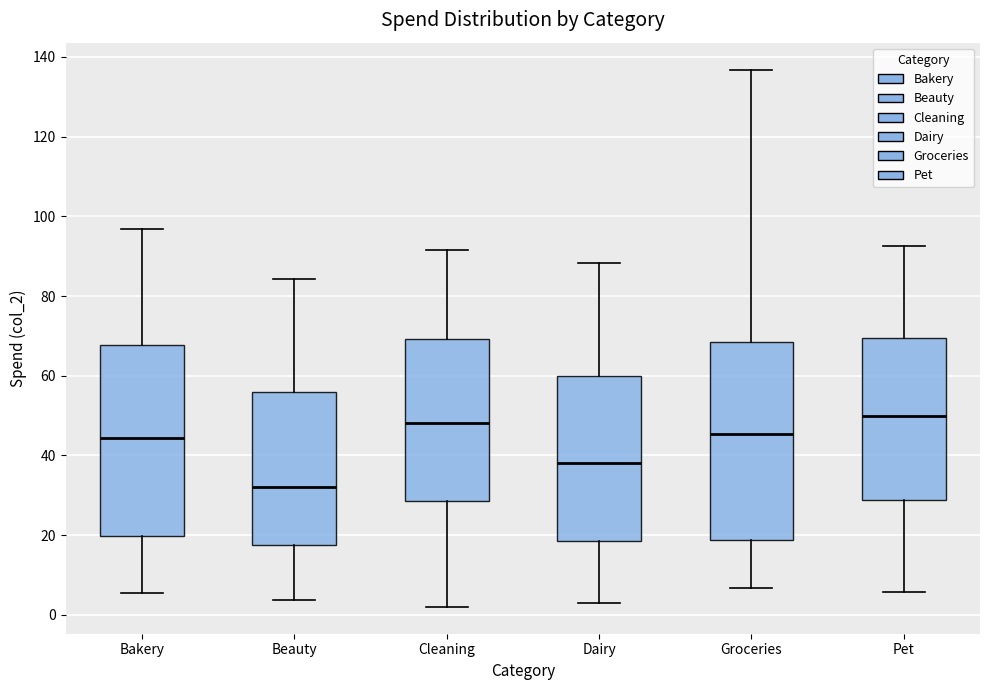

Reading left to right, read every box against the y-axis: the position of its median line, the range the box covers, and the ends of its whiskers. The values are not printed on the chart, so give them approximately, as read against the axis.

Bakery: median 44, box 20 to 68, whiskers 6 to 96
Beauty: median 32, box 18 to 56, whiskers 4 to 84
Cleaning: median 48, box 28 to 70, whiskers 2 to 92
Dairy: median 38, box 18 to 60, whiskers 2 to 88
Groceries: median 46, box 18 to 68, whiskers 6 to 136
Pet: median 50, box 28 to 70, whiskers 6 to 92